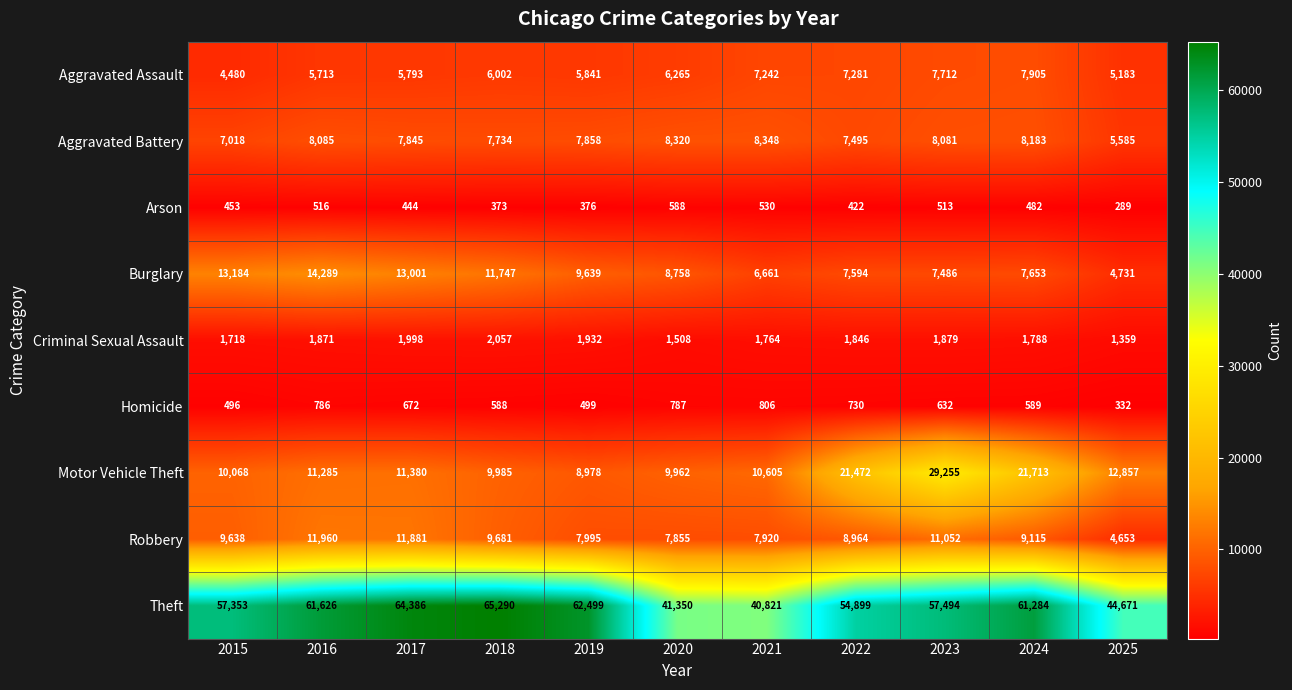

What is the sum of the Robbery values at 2024 and 2021?

17035